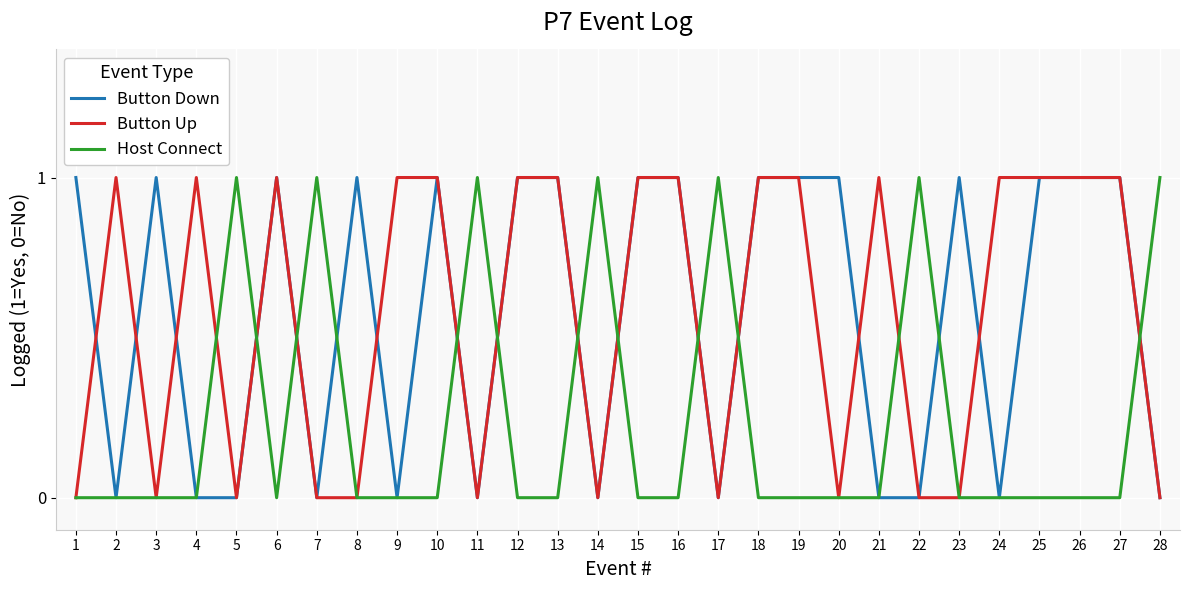

The Button Down series shows 0 at 28. True or false?

True